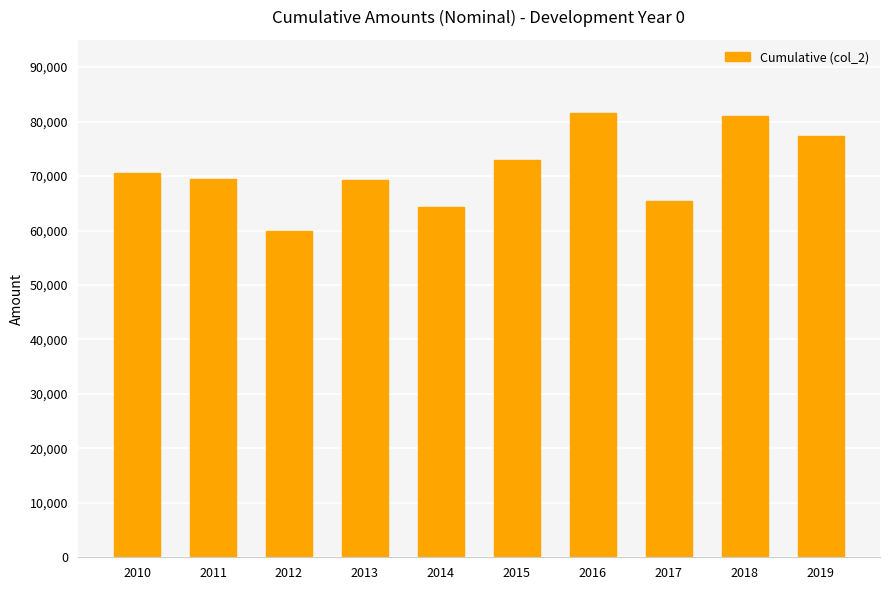

What is the greatest value displayed?

81637